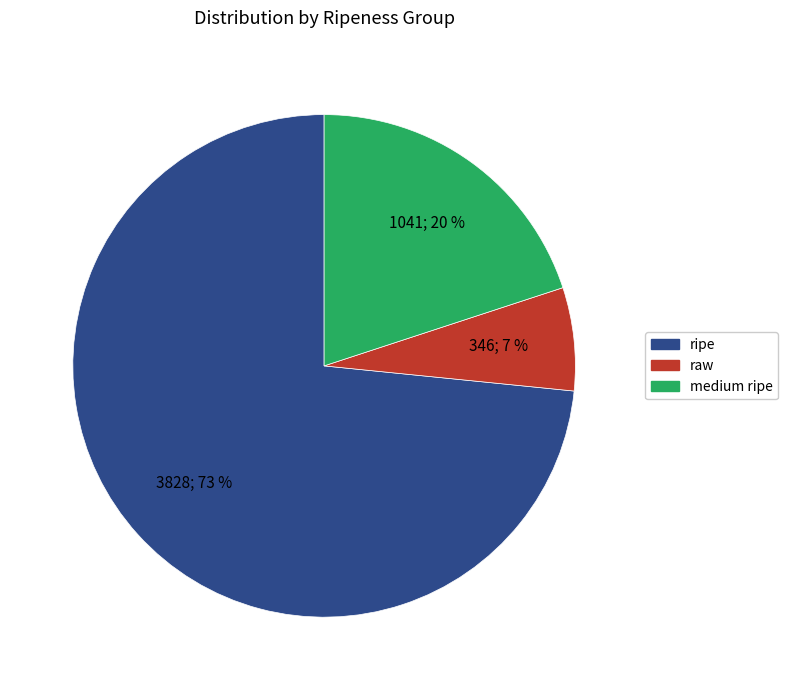

Do ripe and raw together represent more than half of the pie?

Yes